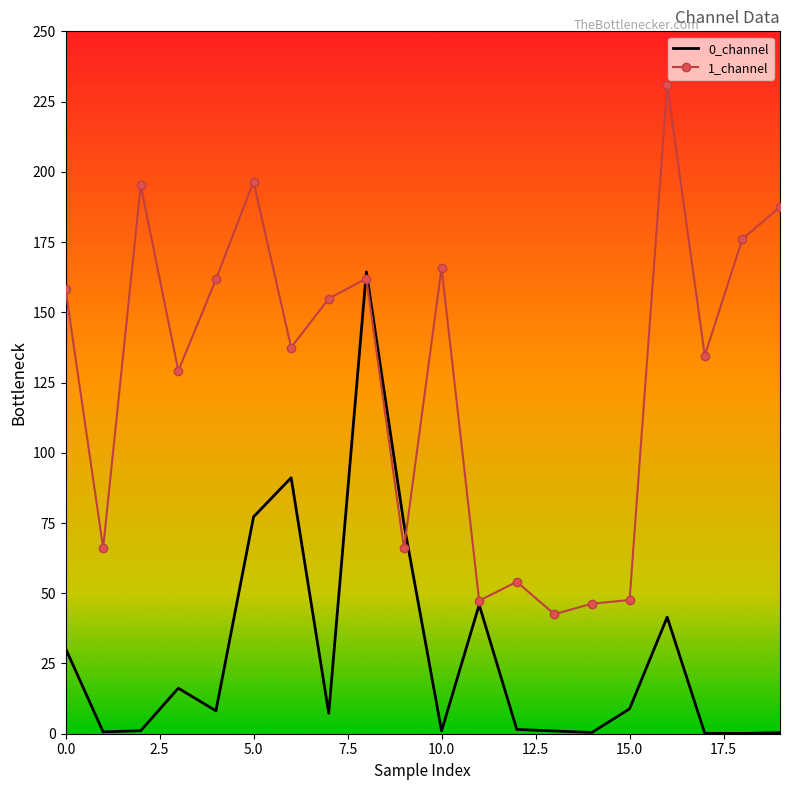

Which series has the widest spread of values?

1_channel